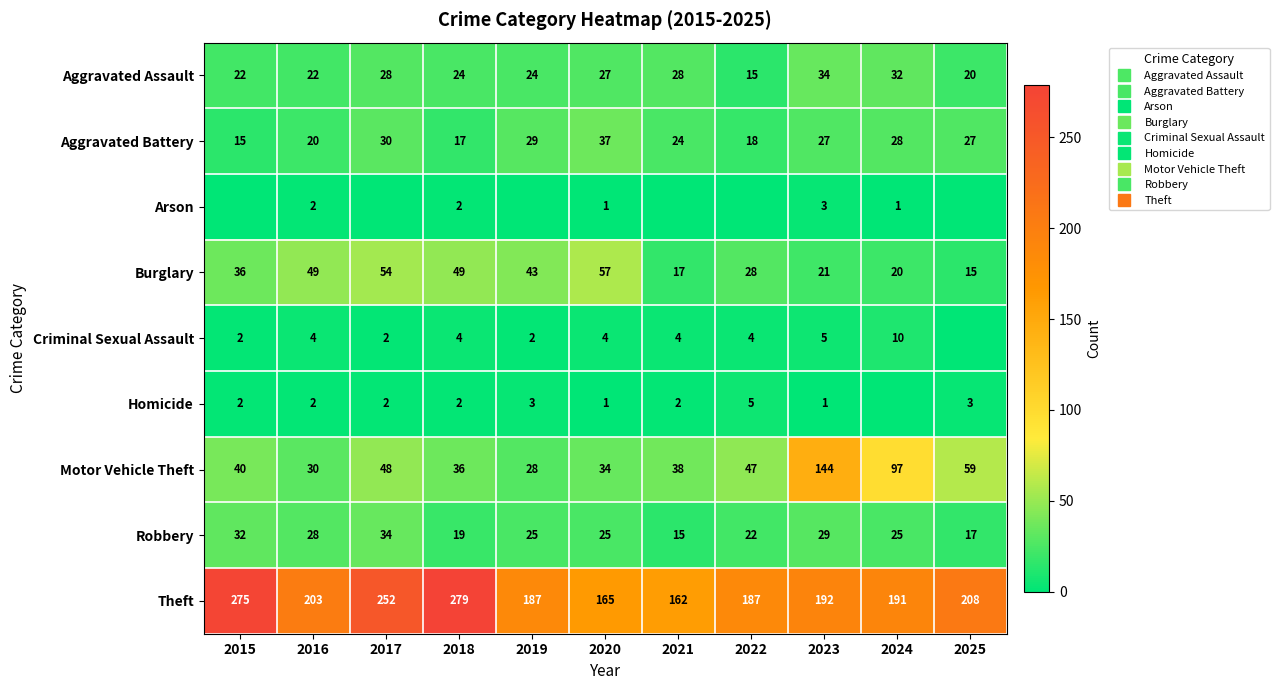

Where is Criminal Sexual Assault nearest to the value 5?

2023